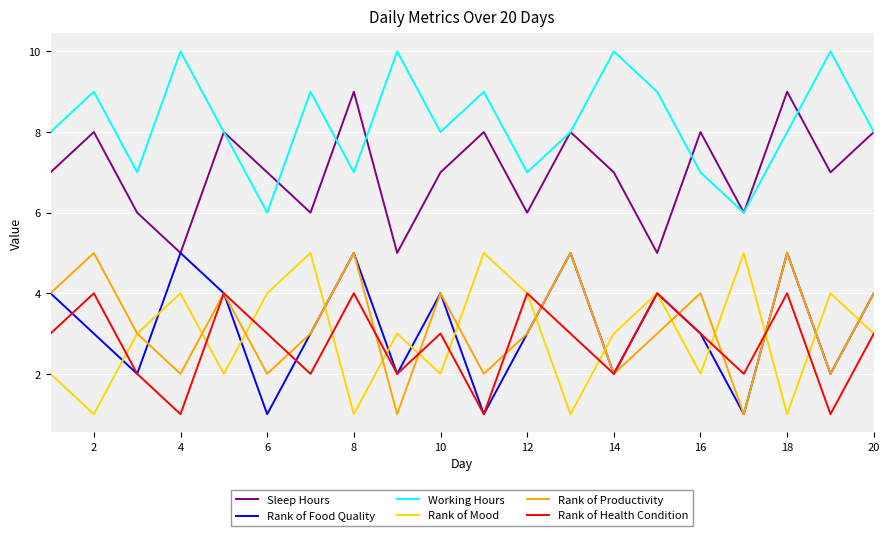

True or false: Working Hours and Rank of Mood cross at least once.

False